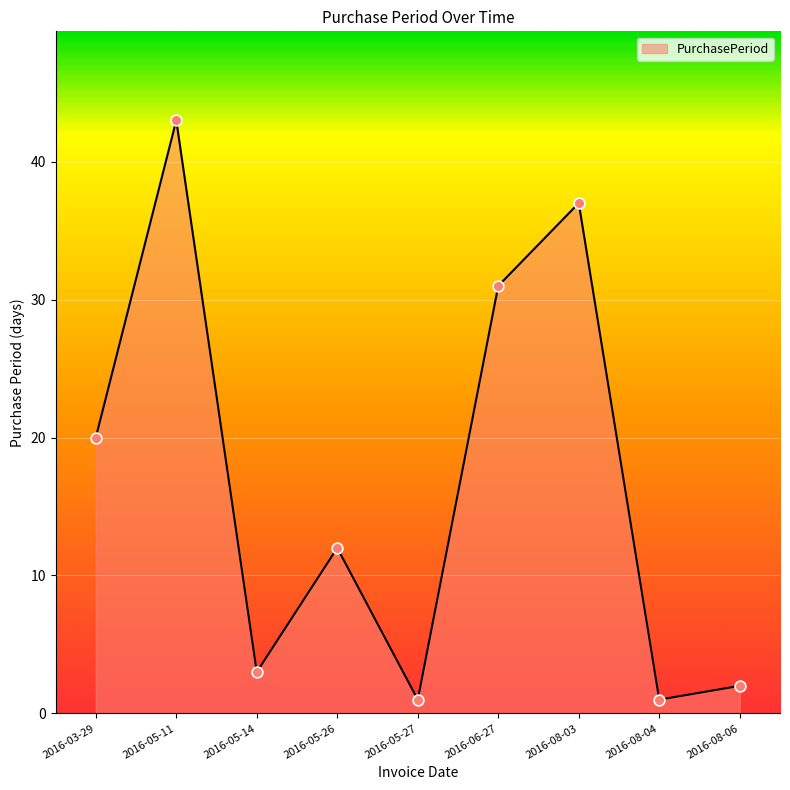

Which has a higher value, 2016-08-03 or 2016-08-06?

2016-08-03